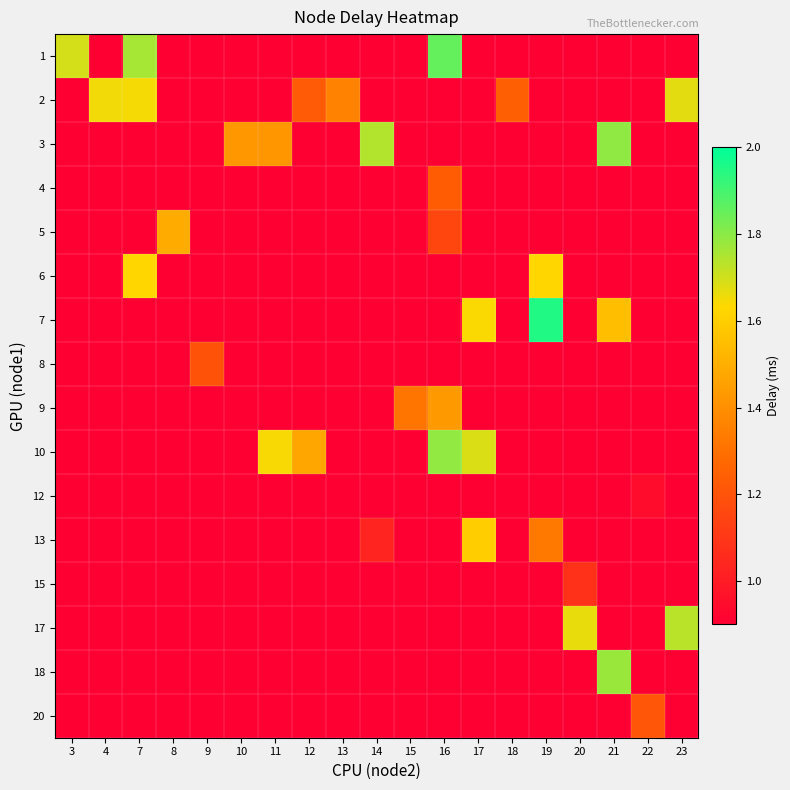

At which category does the chart reach its peak across all series?

19